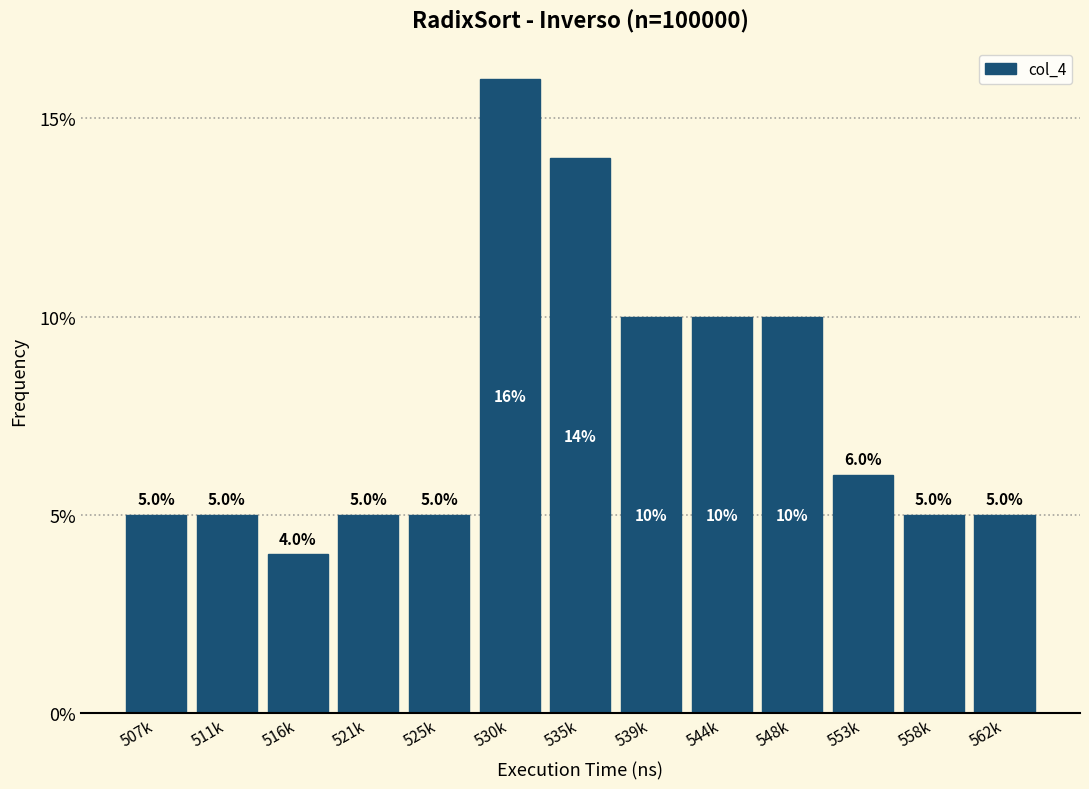

Does the chart contain any negative values?

No